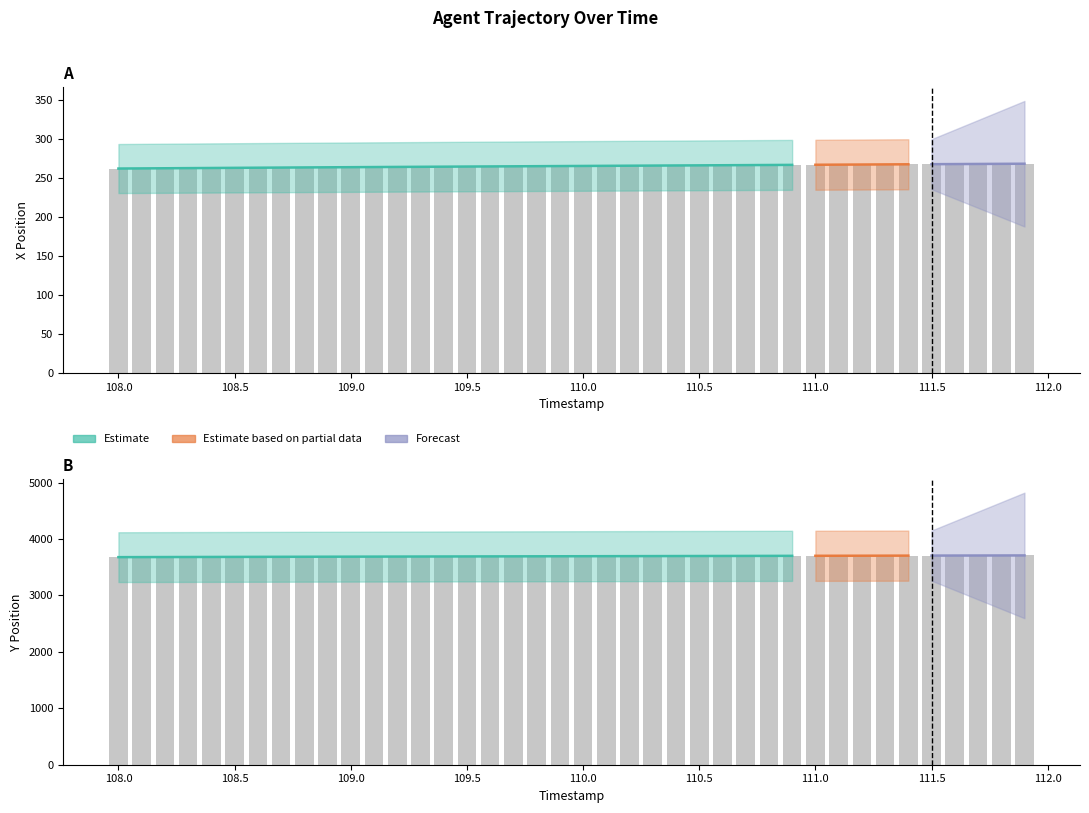

At how many categories does at least one series exceed 648?

40